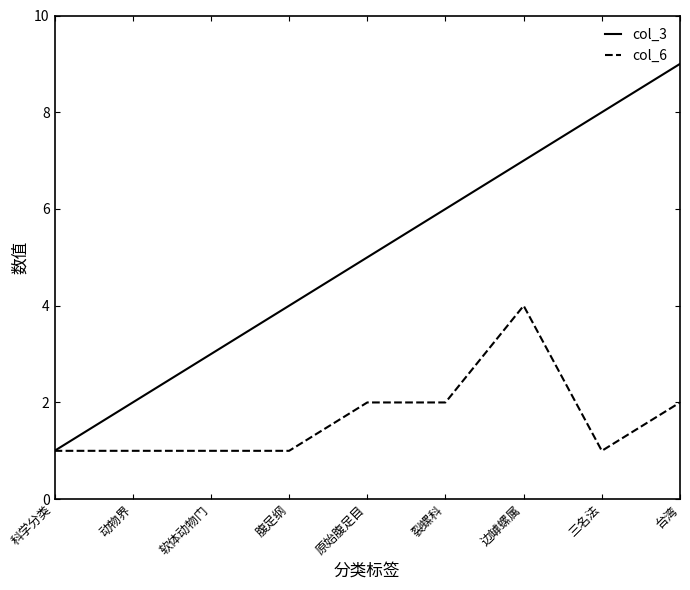

Which series has the largest total across all categories?

col_3